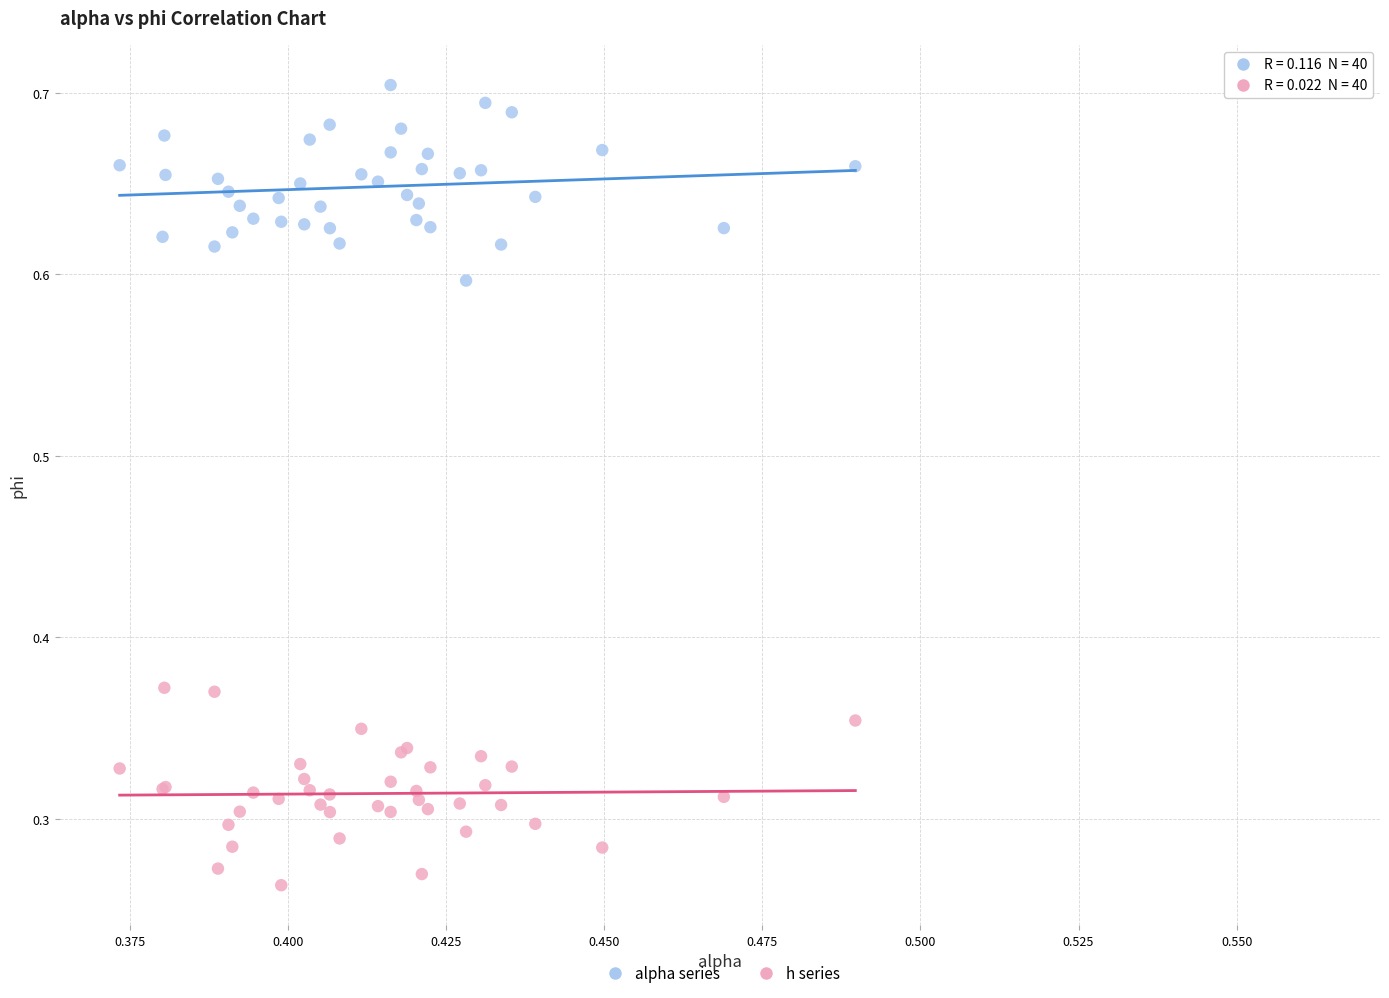

Which series reaches the maximum Y coordinate?

alpha series